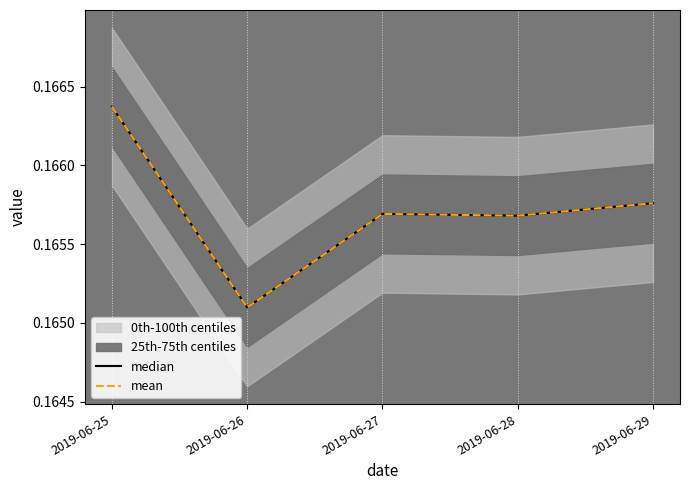

Reading left to right, extract all data points from this chart.

median: 2019-06-25=0.2	2019-06-26=0.2	2019-06-27=0.2	2019-06-28=0.2	2019-06-29=0.2
mean: 2019-06-25=0.2	2019-06-26=0.2	2019-06-27=0.2	2019-06-28=0.2	2019-06-29=0.2